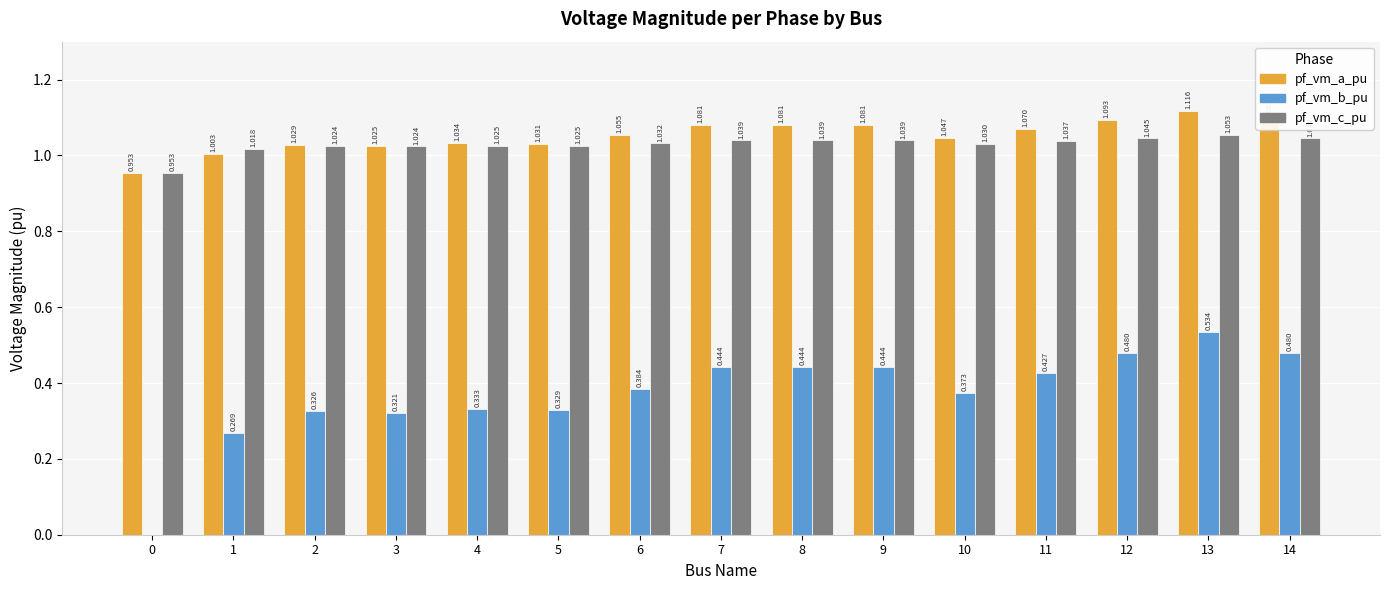

Which series changed the most between 6 and 9?

pf_vm_b_pu